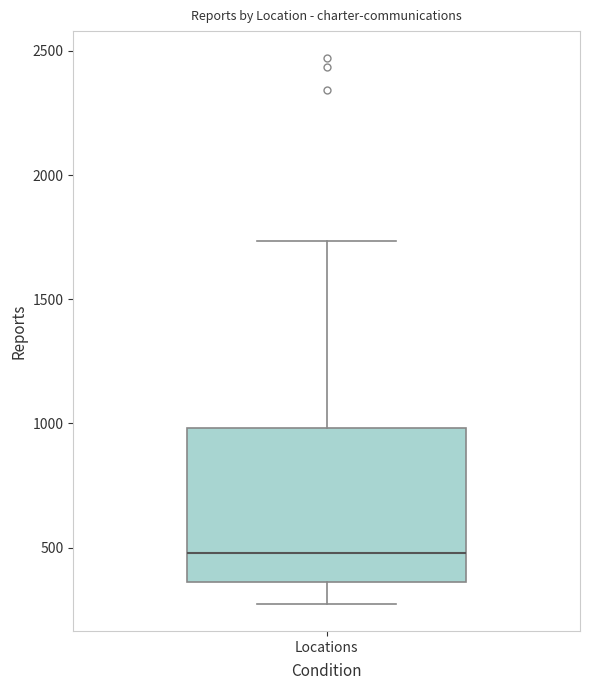

Read this box plot against the y-axis: the position of the median line, the range covered by the box, and the ends of both whiskers. The values are not printed on the chart, so give them approximately, as read against the axis.

median 500, box 350 to 1000, whiskers 250 to 1750